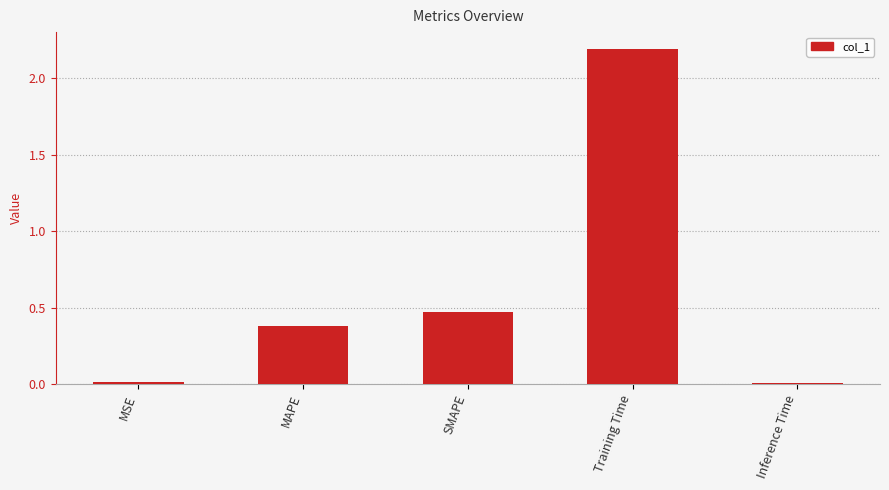

How many bars are there in total?

5